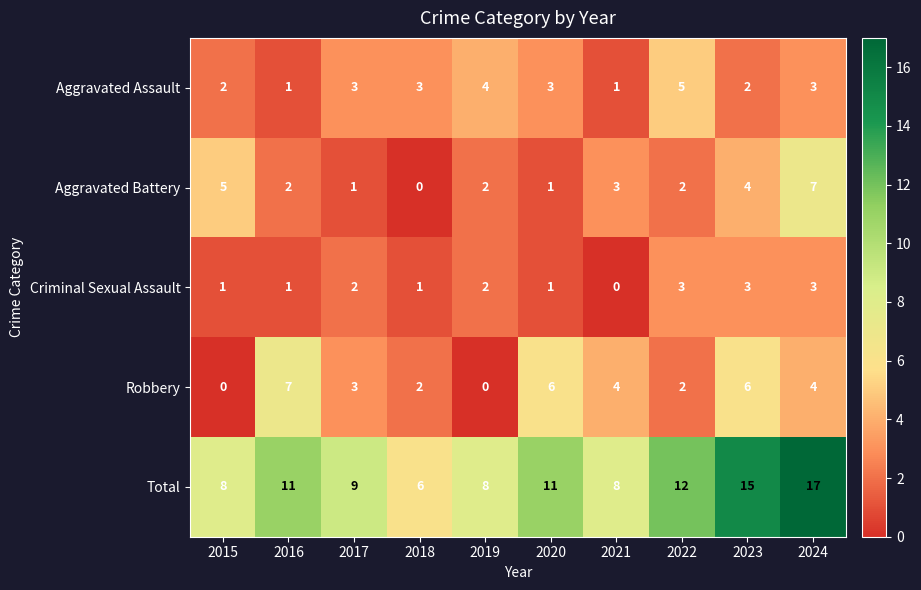

How many values in the Aggravated Assault series are below 3?

4